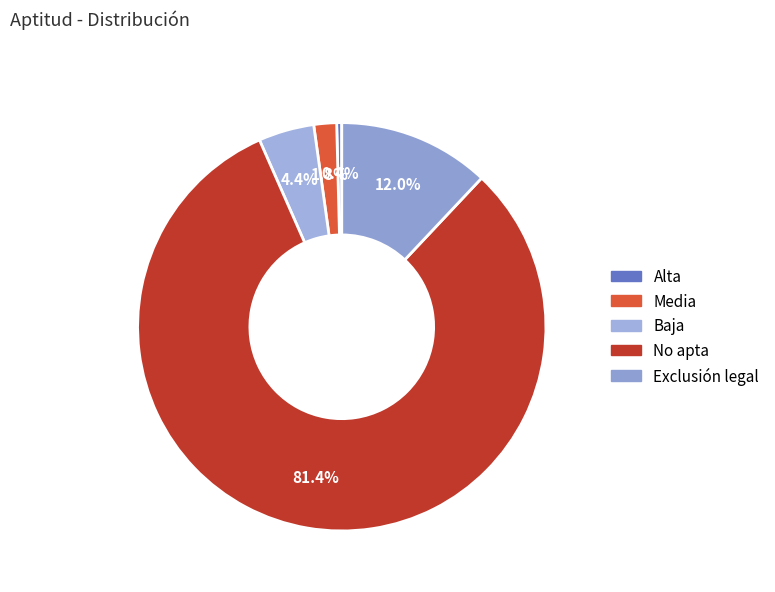

How many segments does this pie chart have?

5